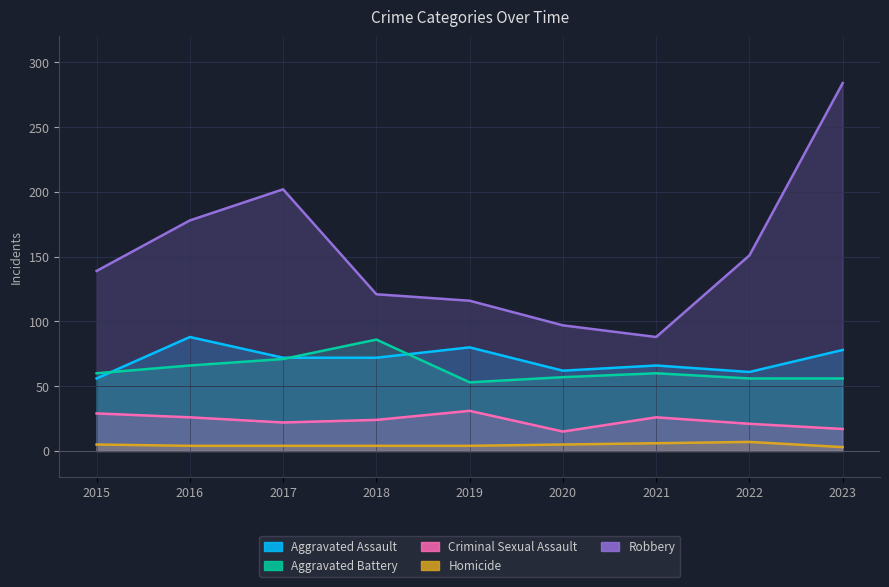

At which category is the sum across all series the highest?

2023